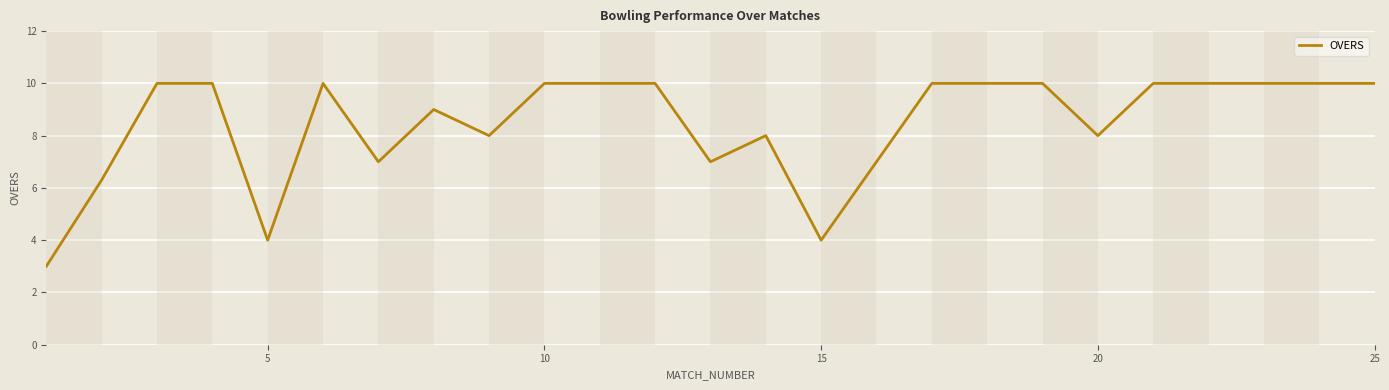

How many series are shown in this chart?

1